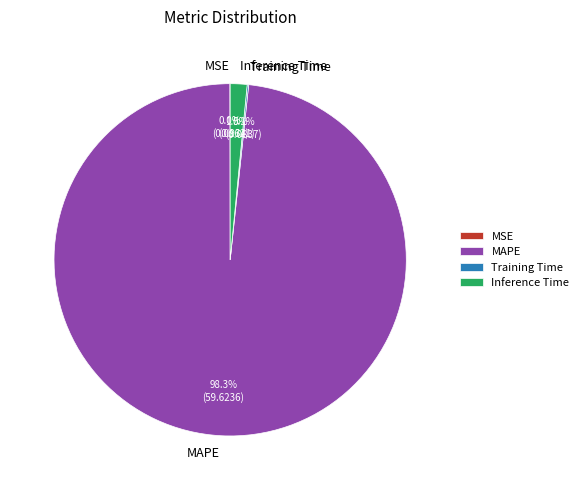

What is the majority slice?

MAPE